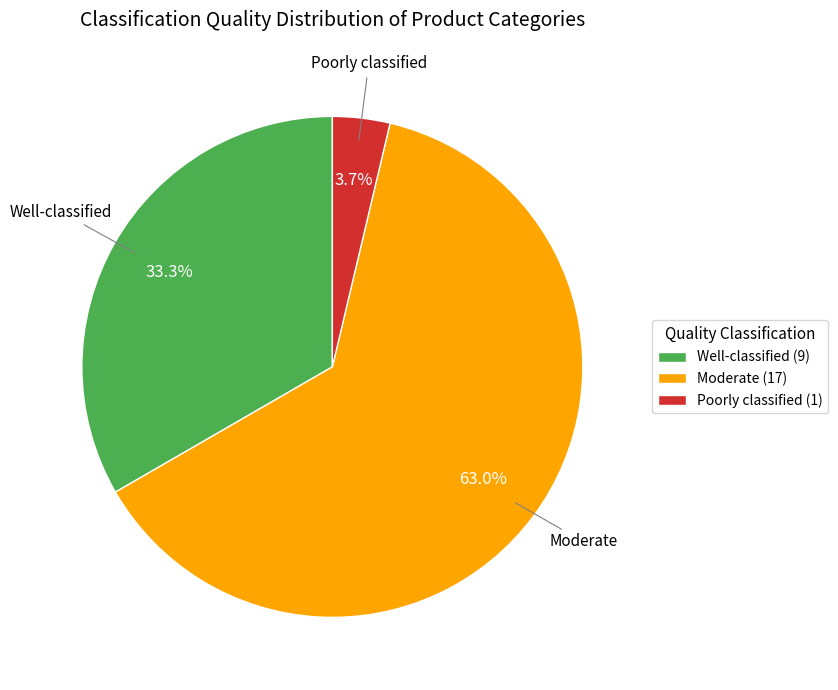

To the nearest percent, what is the difference between the largest and smallest slice percentages?

59%